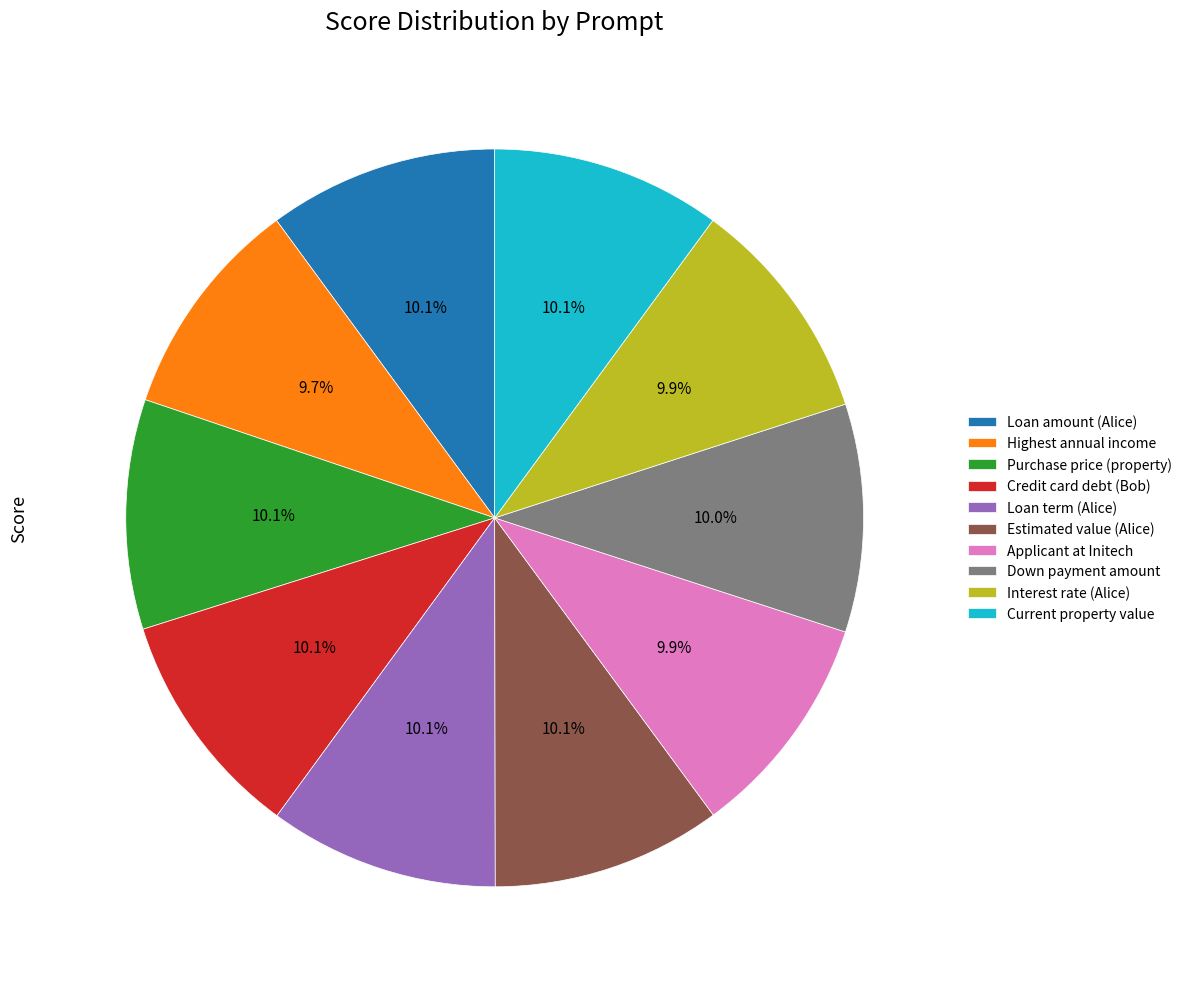

Approximately how many times larger is the value at Down payment amount compared to Current property value?

1.0